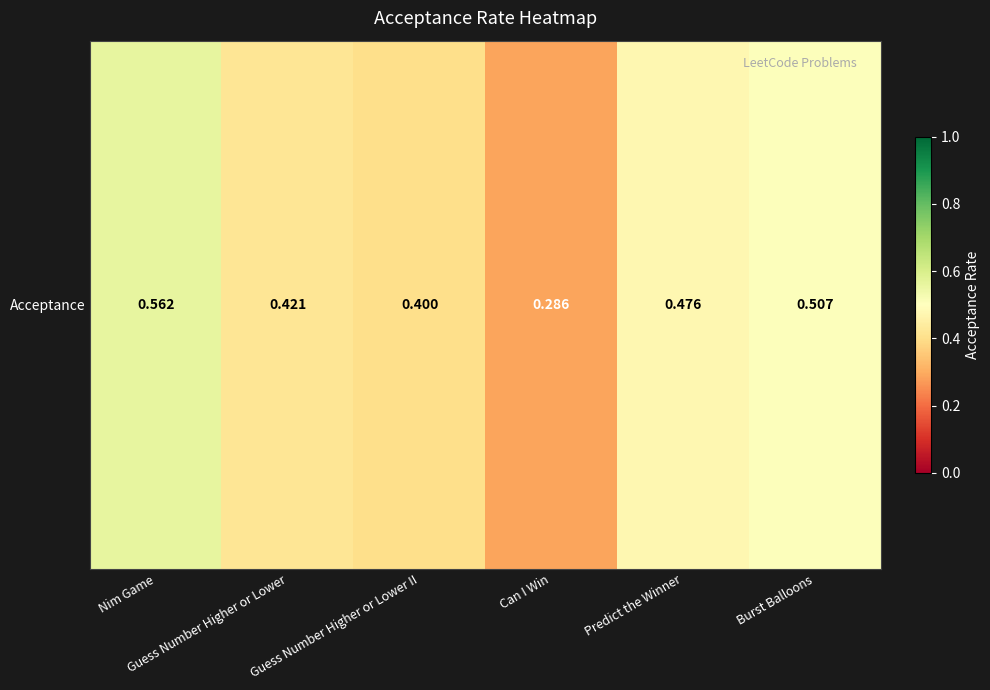

What is the minimum value shown in the chart?

0.3